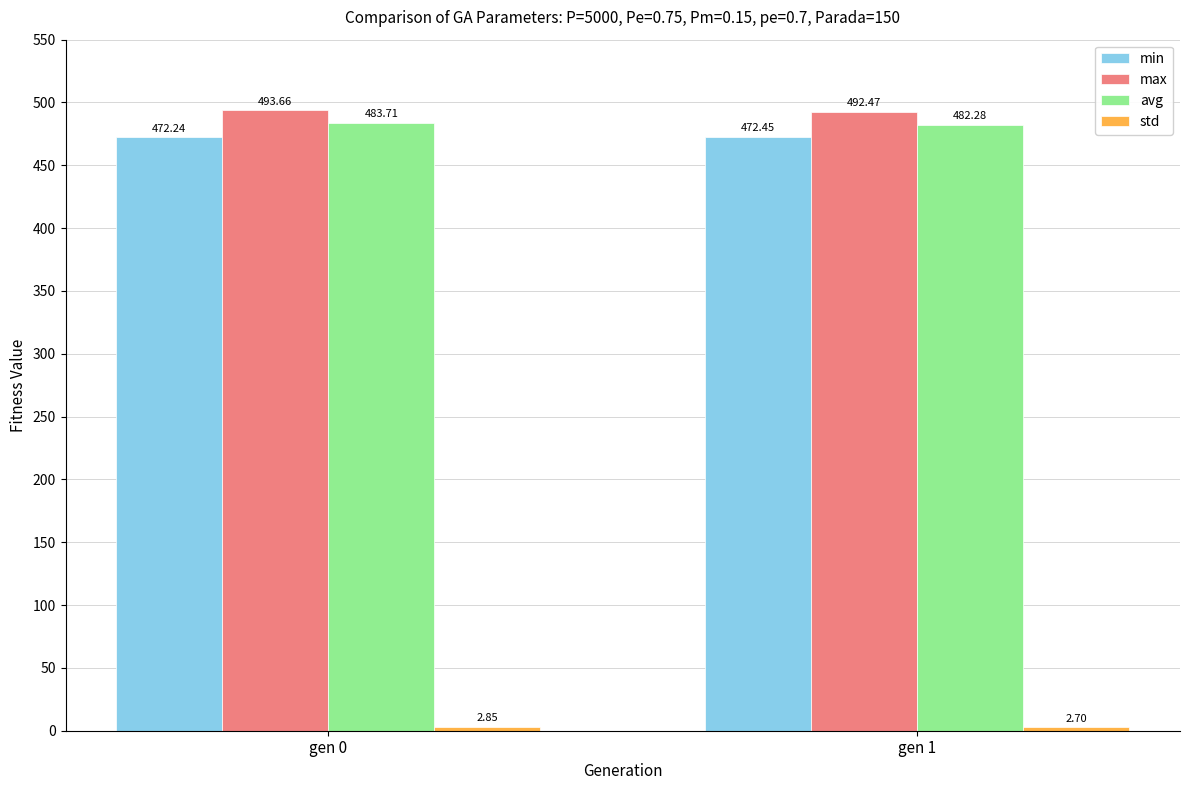

List the labels in order of max value, smallest first.

gen 1, gen 0